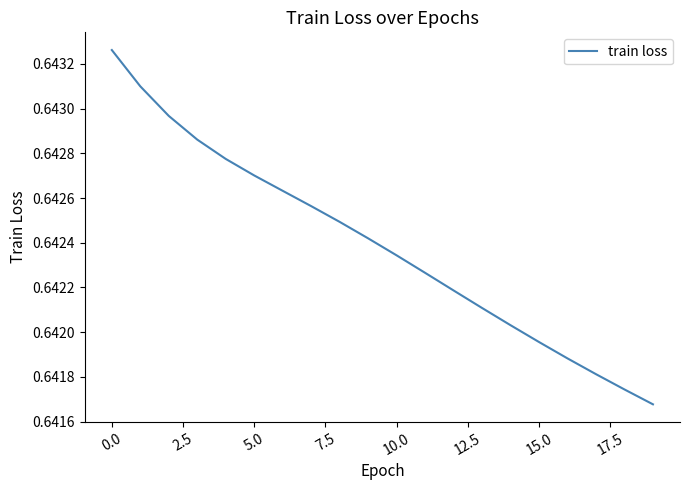

Reading left to right, transcribe all the data shown in this chart.

0.6	0.6	0.6	0.6	0.6	0.6	0.6	0.6	0.6	0.6	0.6	0.6	0.6	0.6	0.6	0.6	0.6	0.6	0.6	0.6